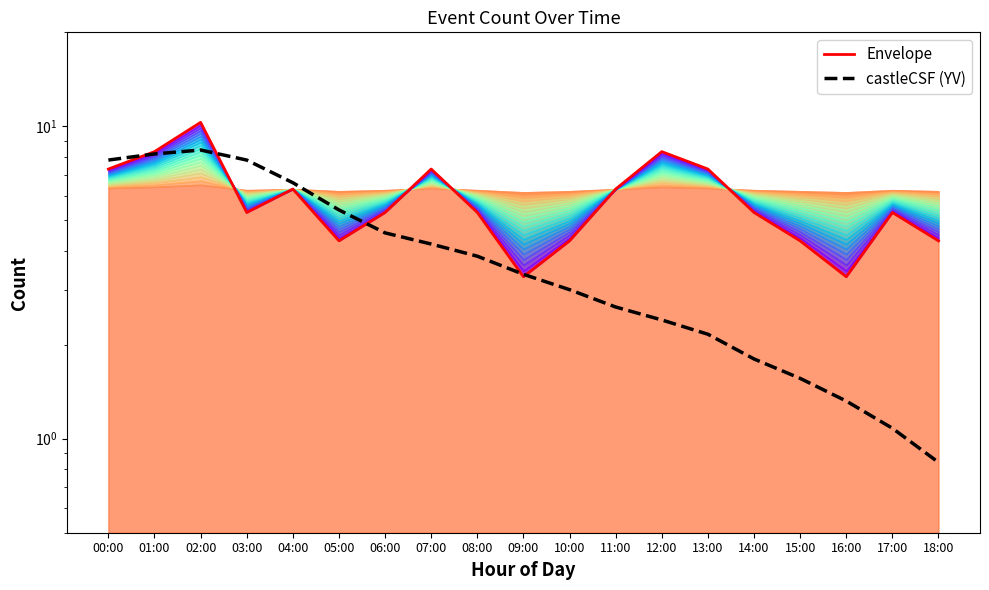

How many intersections are there between Envelope and castleCSF (YV)?

5